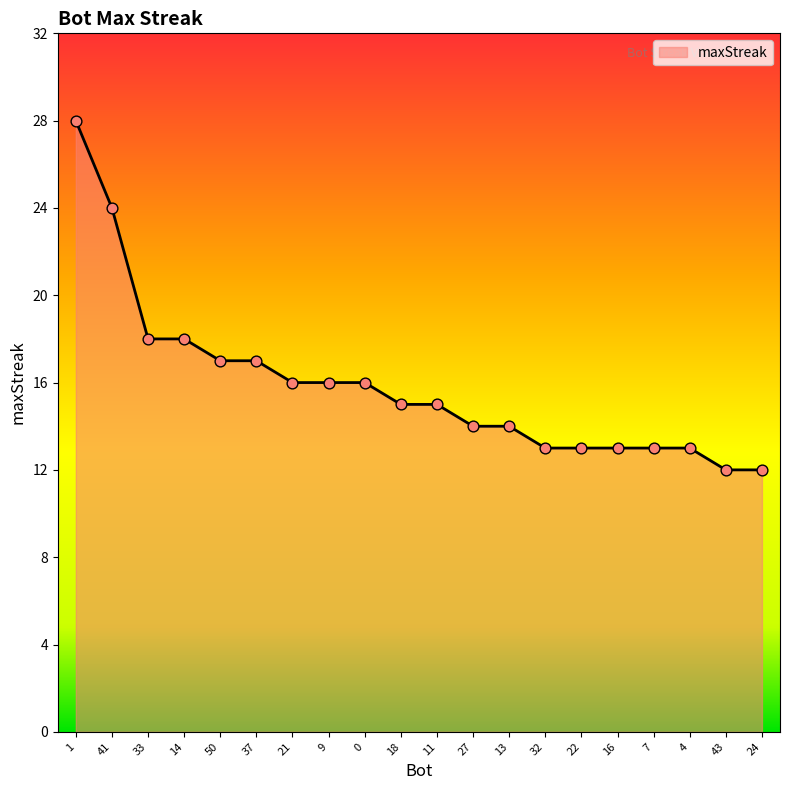

Between 13 and 43, which is larger?

13